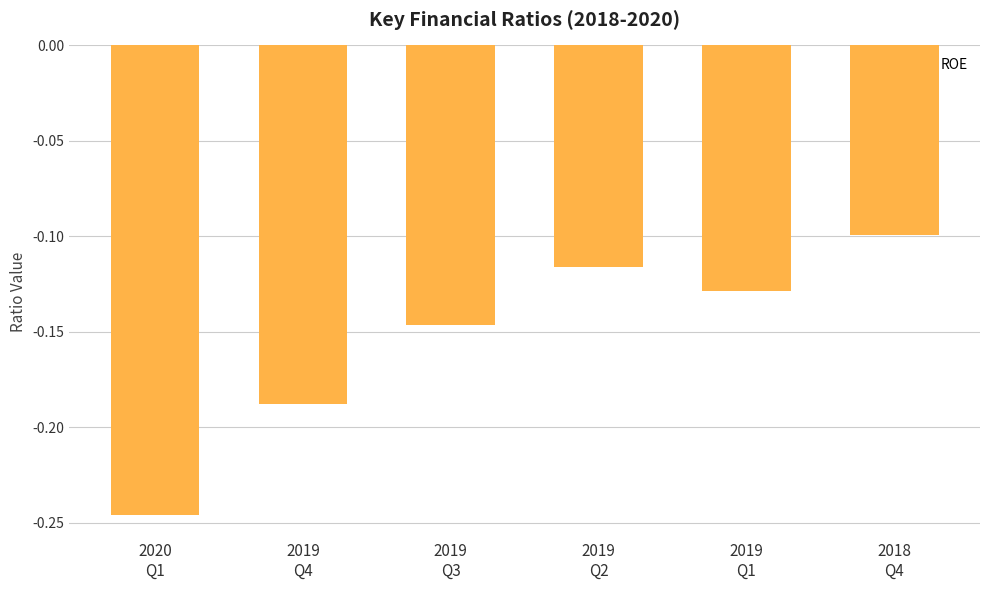

How many bars are there in total?

6